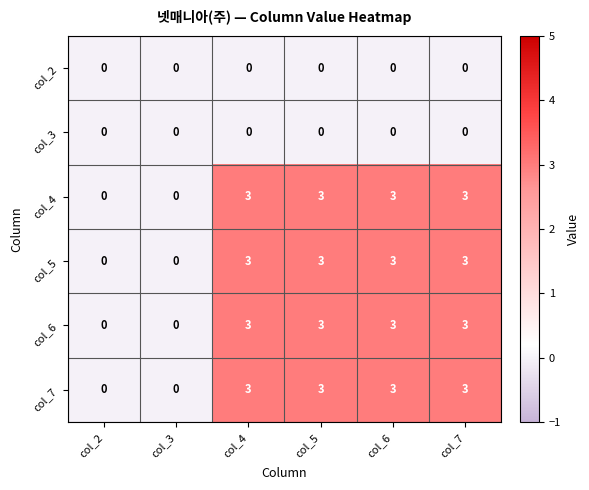

The col_5 series shows 3 at col_7. True or false?

True